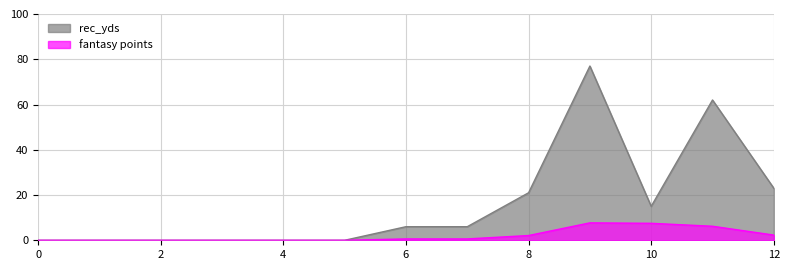

How many data points in rec_yds are less than 6?

6